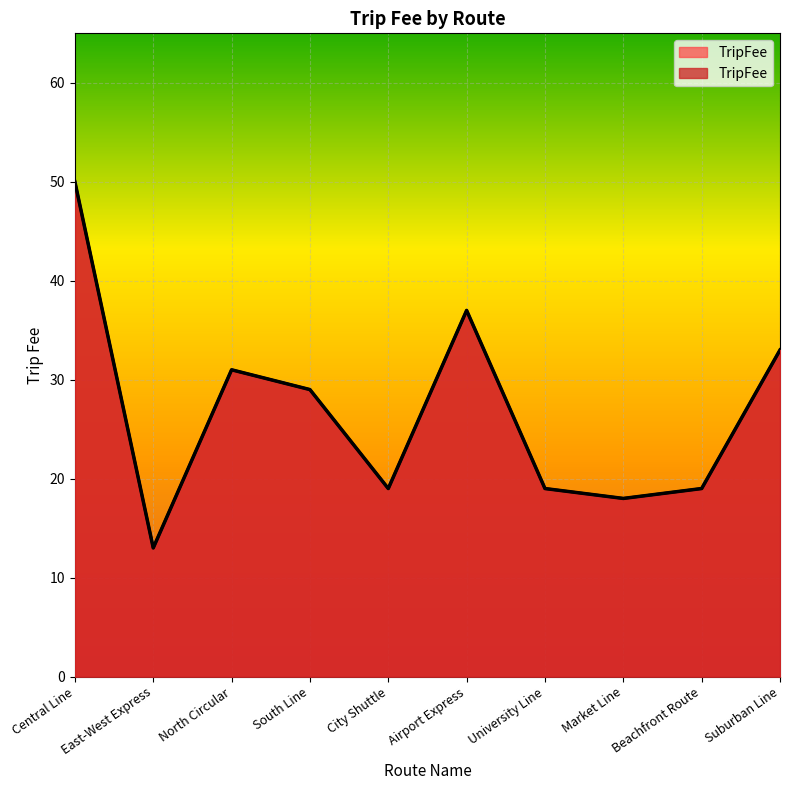

The chart shows a value of 27 at Market Line. True or false?

False